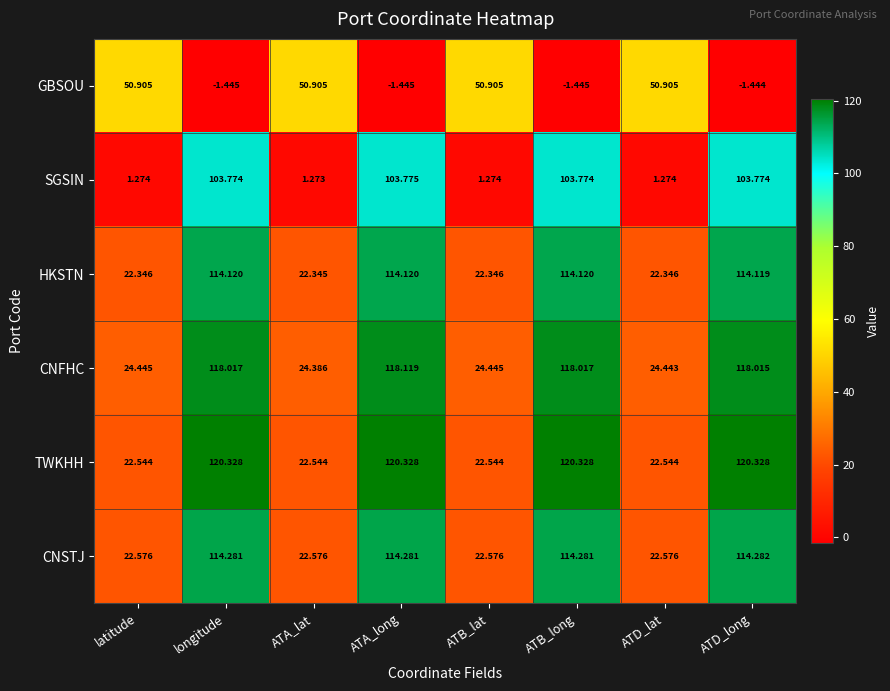

Which series has the largest range (max minus min)?

SGSIN